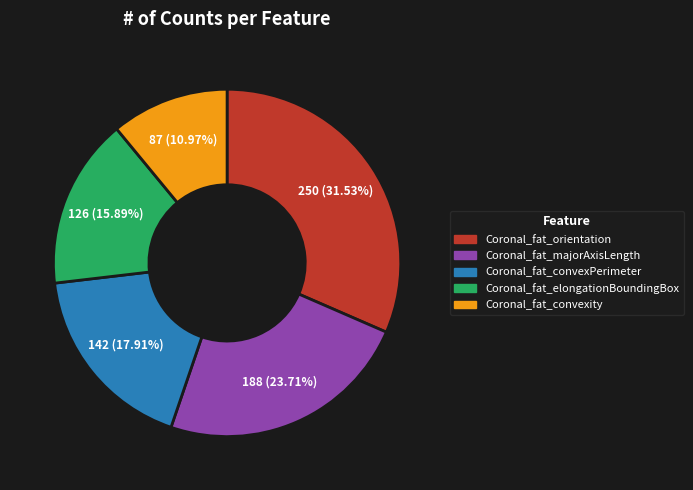

Do Coronal_fat_convexity and Coronal_fat_elongationBoundingBox together represent more than half of the pie?

No